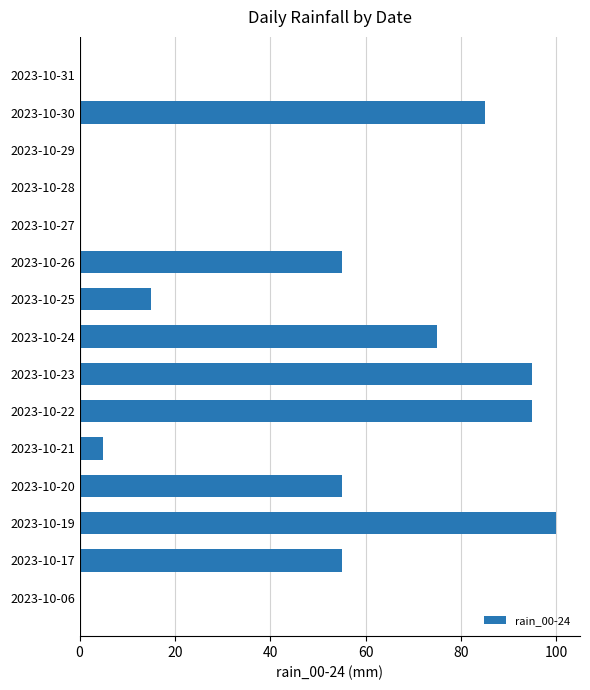

True or false: the data shows 95 at 2023-10-22.

True